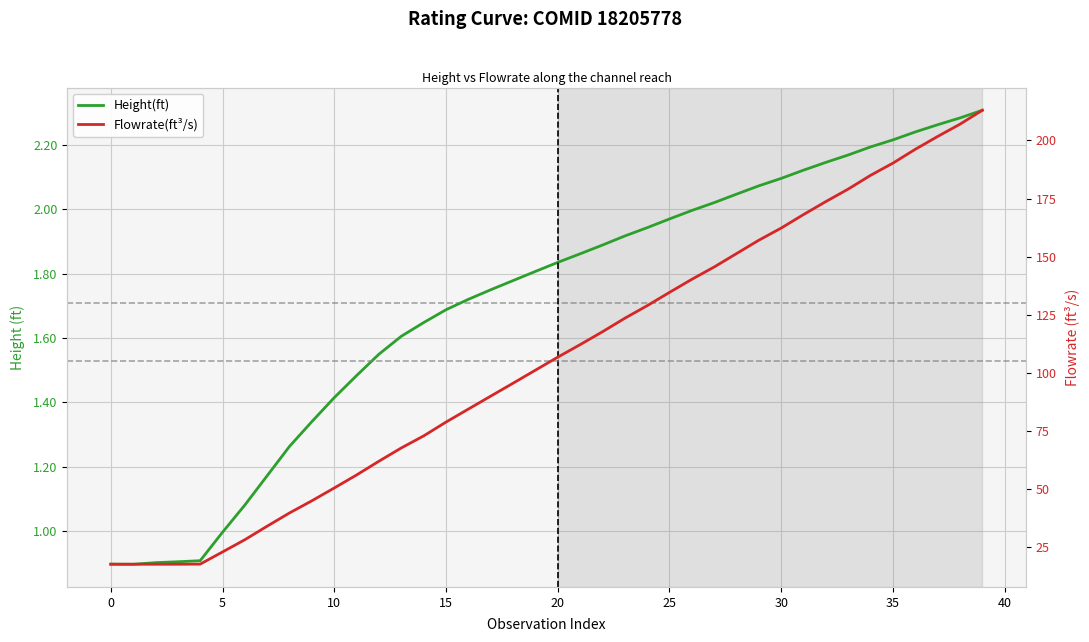

Is this an area chart (filled region under the line)?

No